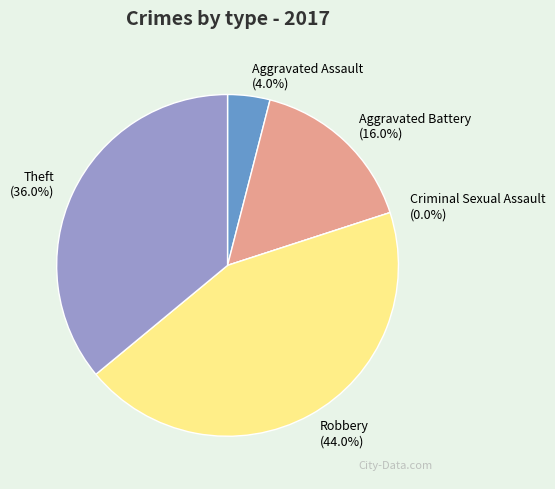

What percentage do Robbery and Aggravated Assault together represent?

48.0%